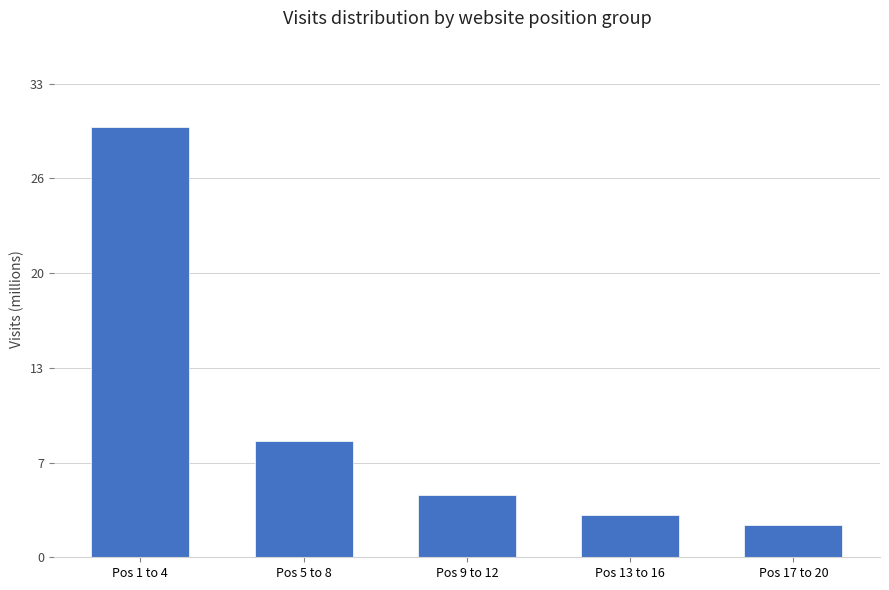

Are the bars horizontal?

No